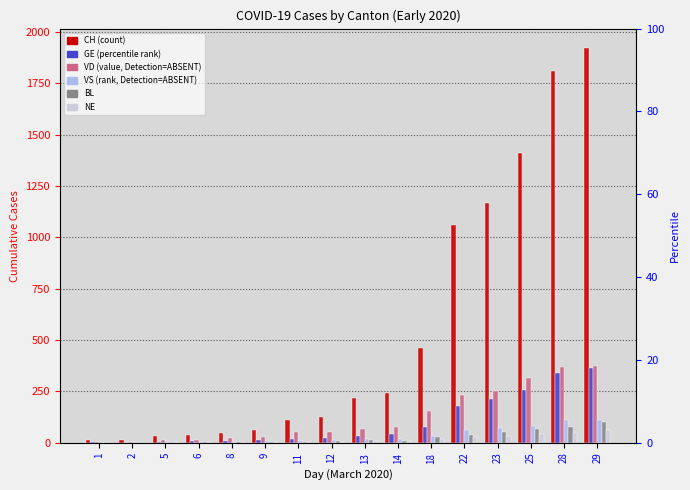

What is the maximum value shown in the chart?

1920